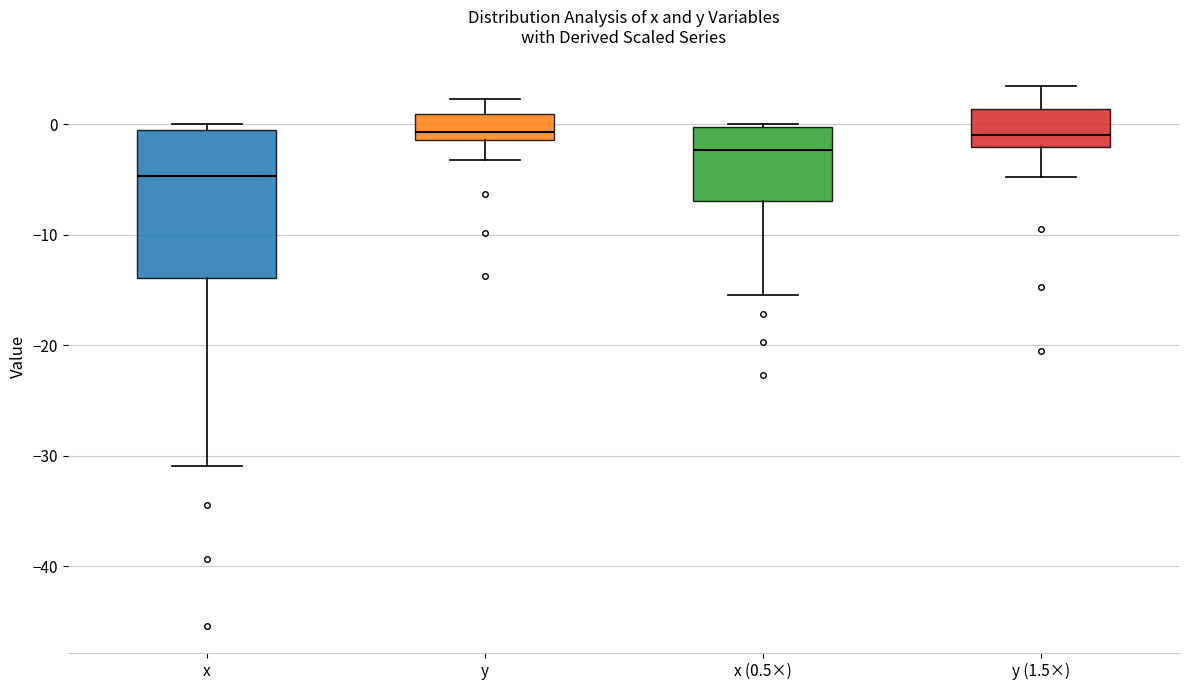

Which box has the lowest median line?

x